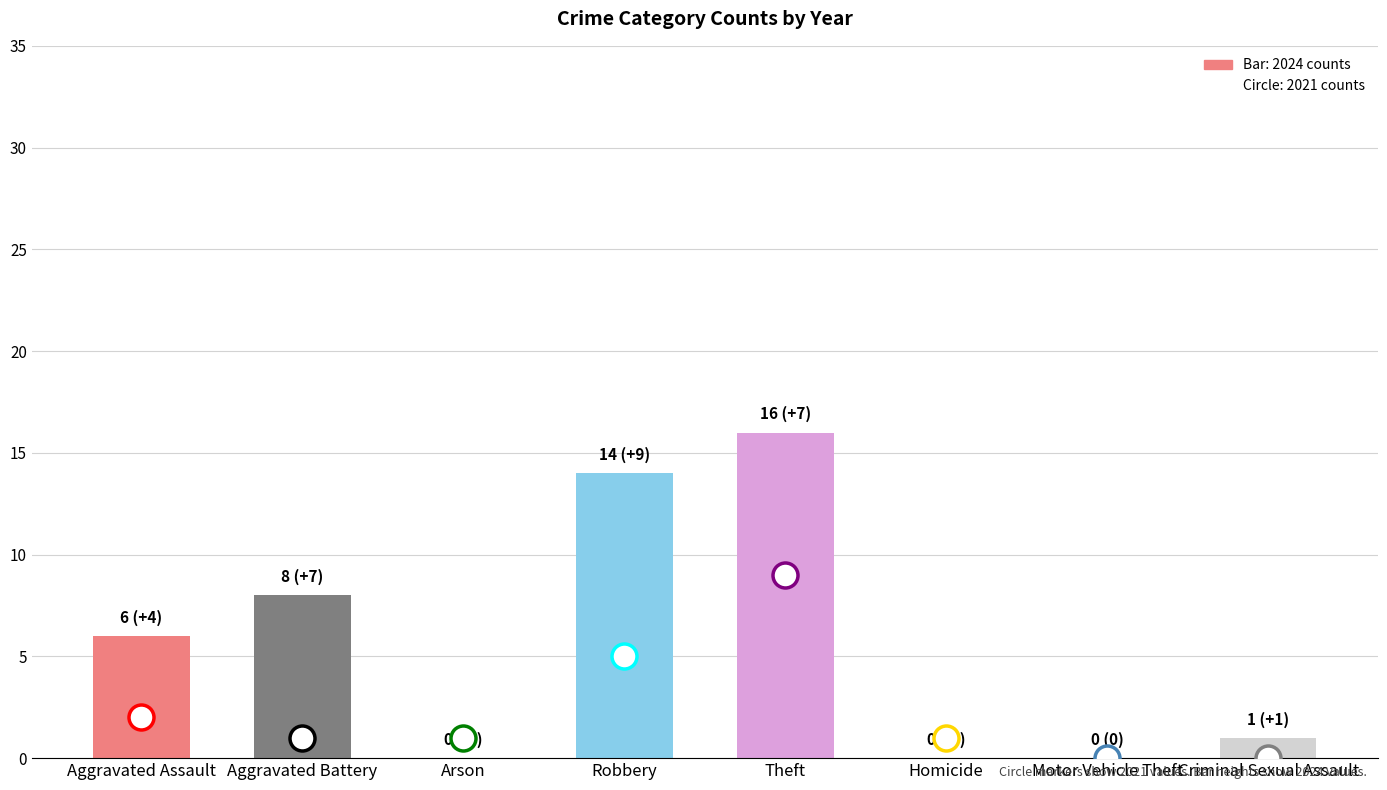

Between Theft and Robbery, which is larger?

Theft